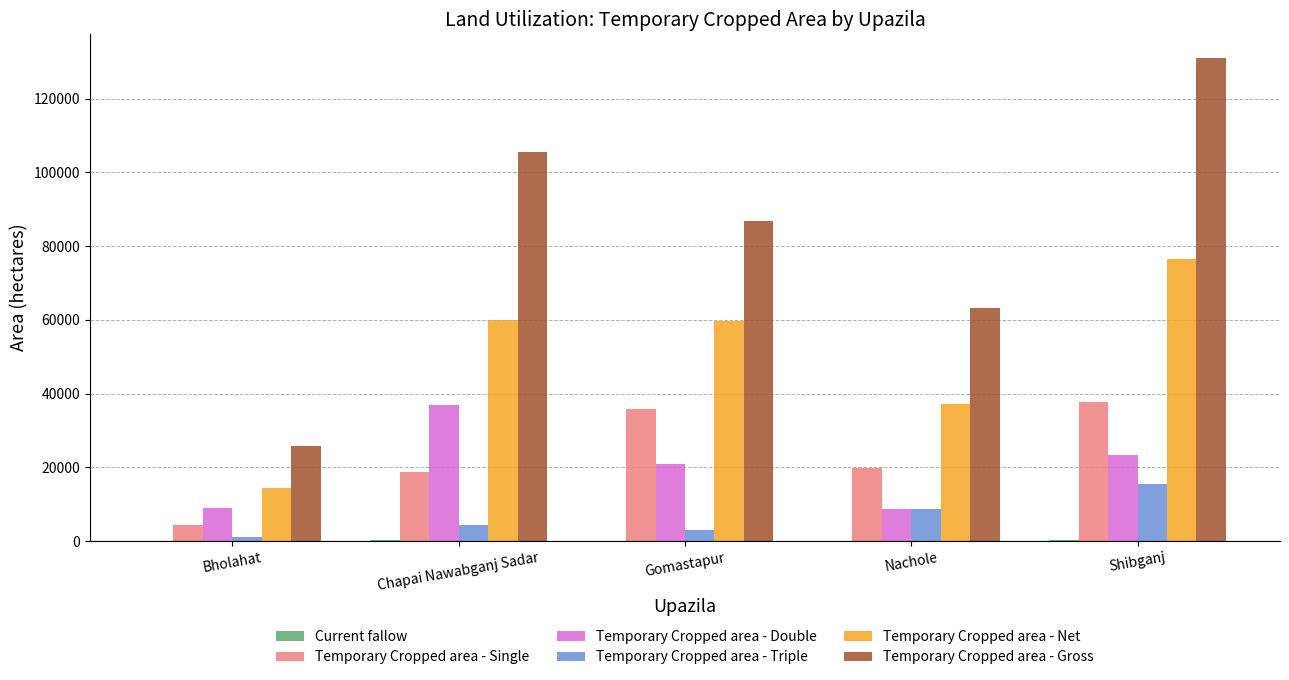

How many data points does each series have?

5